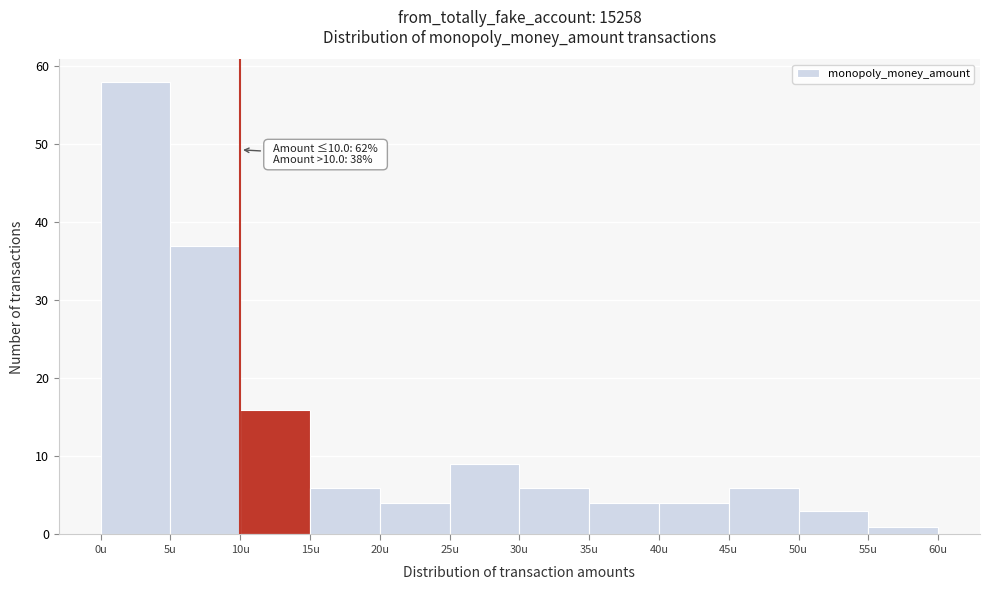

Which range on the x-axis has the tallest bar?

0 to 5